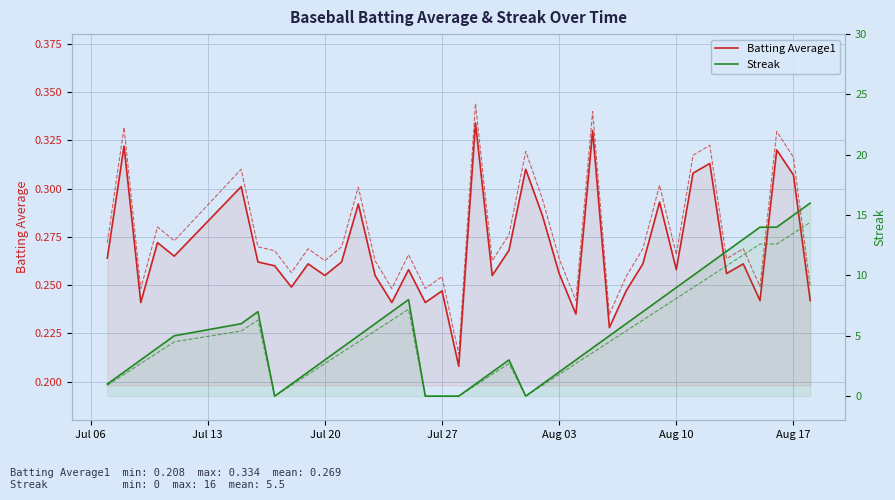

What is the value of the Batting Average1 point at the 12th from the left?

0.3